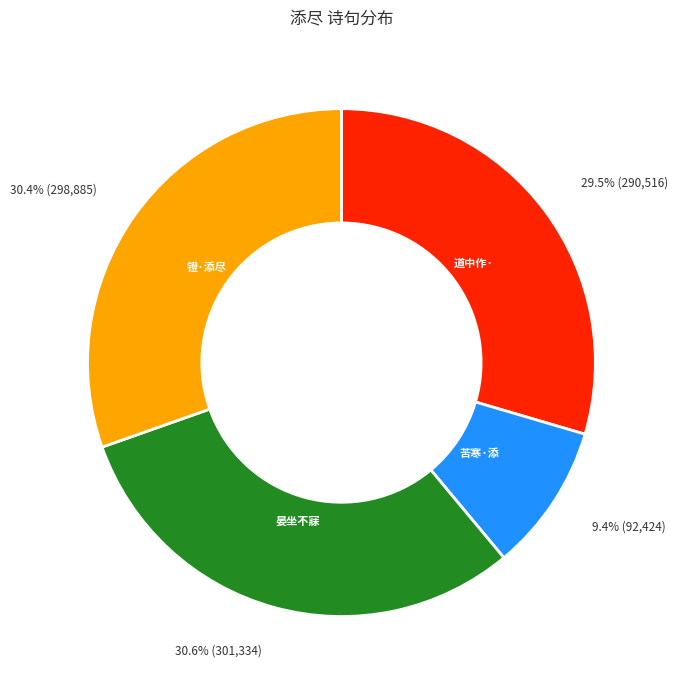

Is there a majority slice in this chart?

No